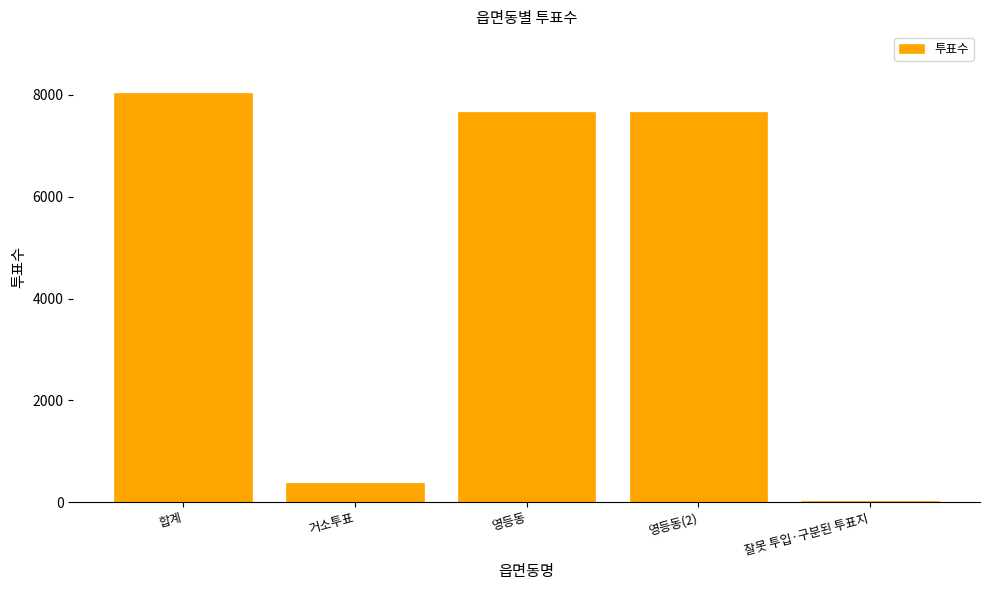

What is the greatest value displayed?

8044